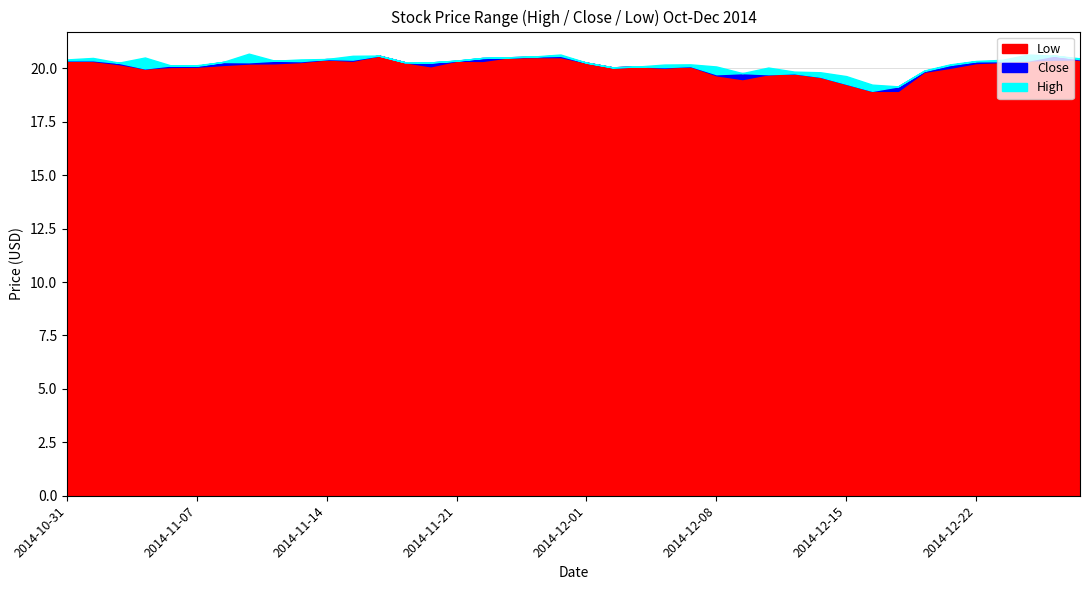

True or false: Close and Low intersect in this chart.

False